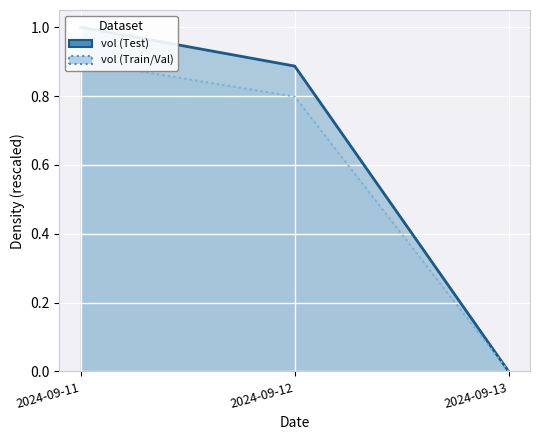

Which has a higher value, 2024-09-11 or 2024-09-13?

2024-09-11